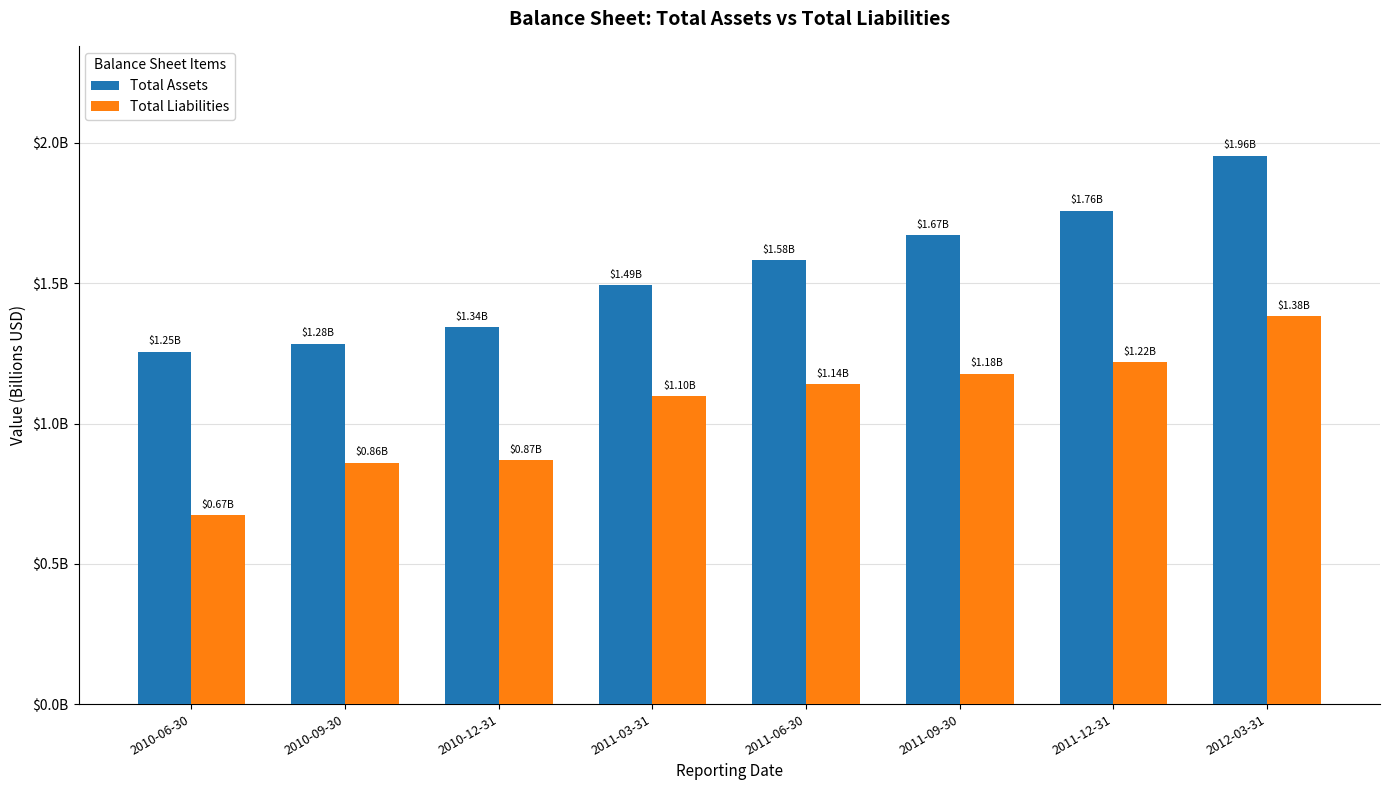

Are the bars grouped side by side (vs. stacked)?

Yes